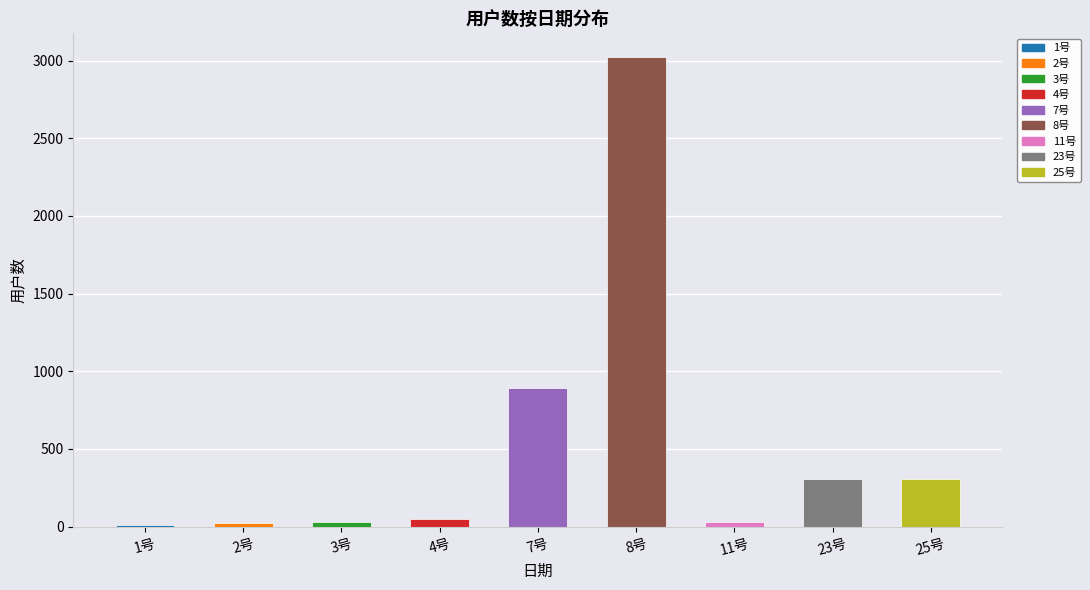

What is the sum of all values?

4668